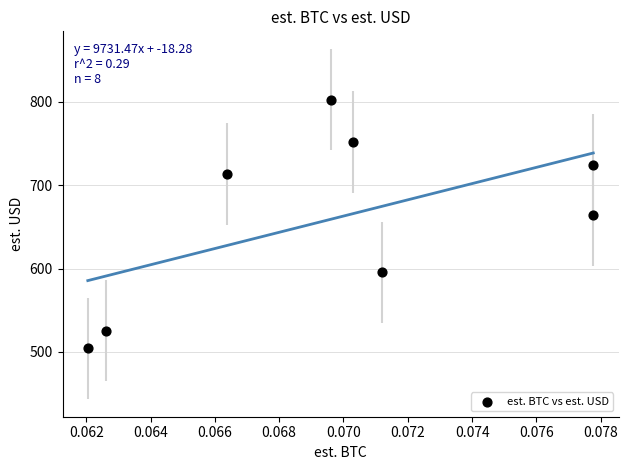

What Y value in the scatter plot is closest to 653?

663.8